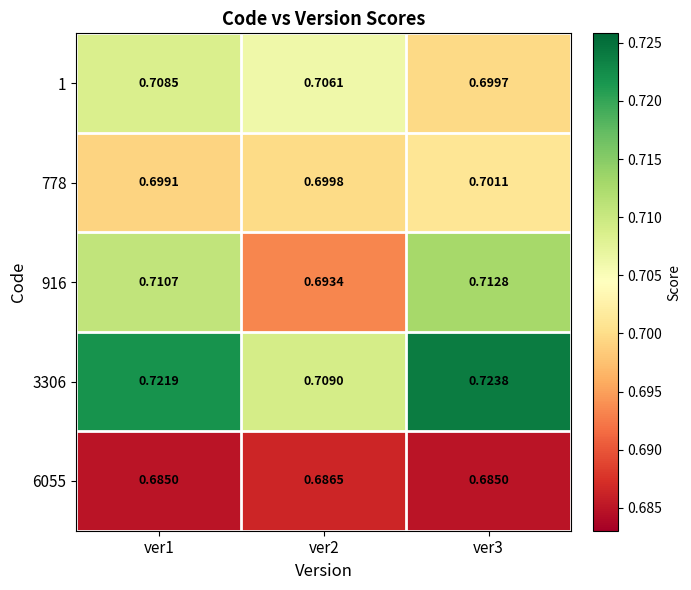

Count the number of categories in the chart.

3